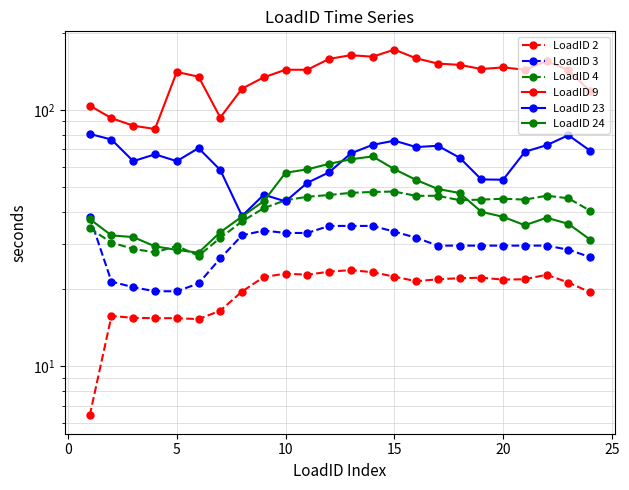

What is the difference between the highest and lowest values at 20?

124.6